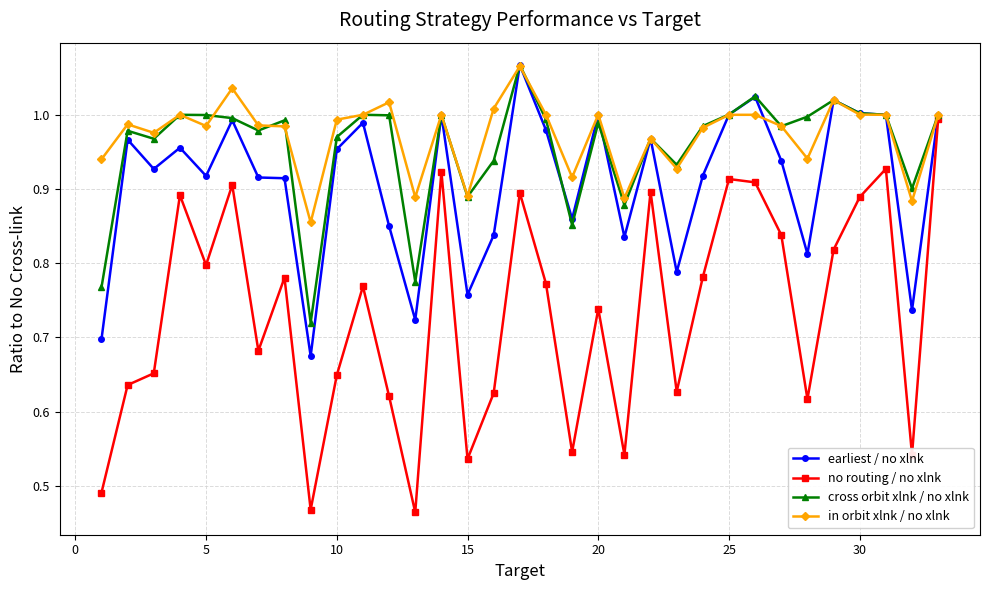

At how many categories does at least one series exceed 0?

33